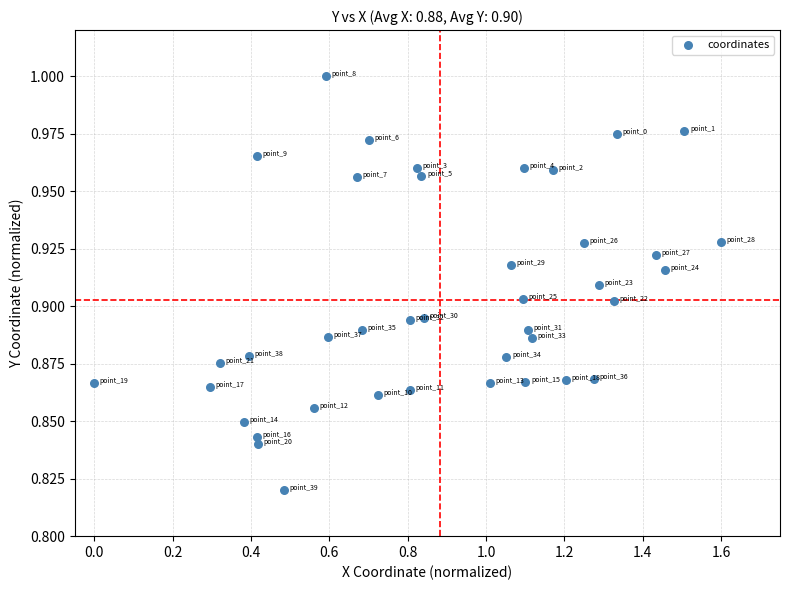

What is the range of X values (max minus min)?

1.6